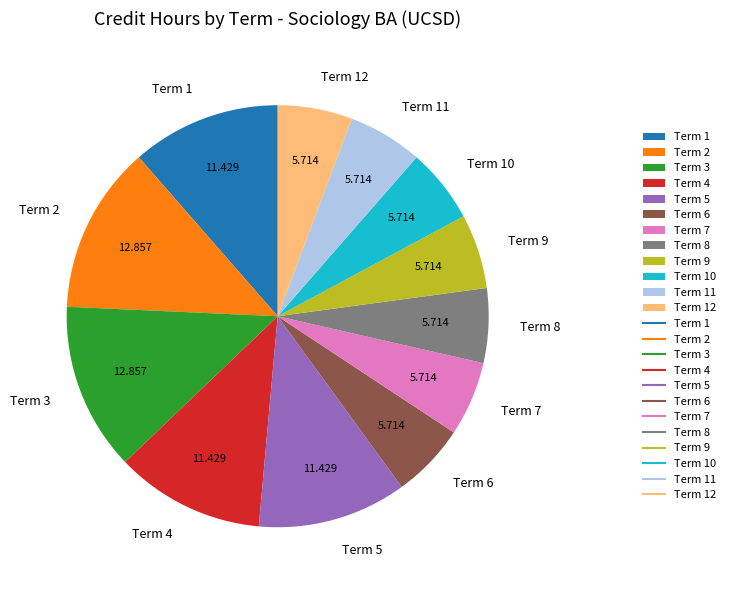

The Term 5 slice represents 20% of the pie. True or false?

False